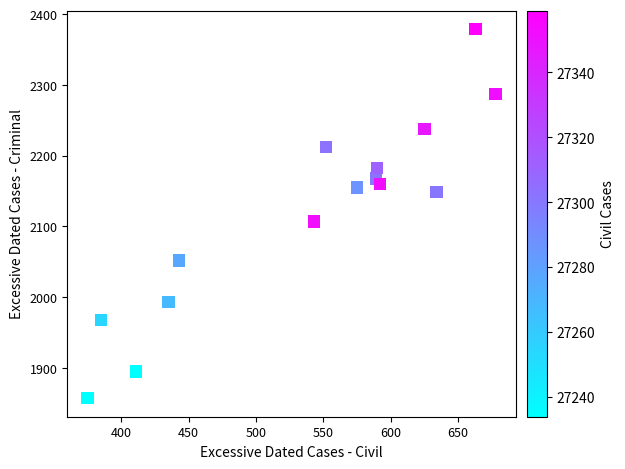

What is the range of X values (max minus min)?

303